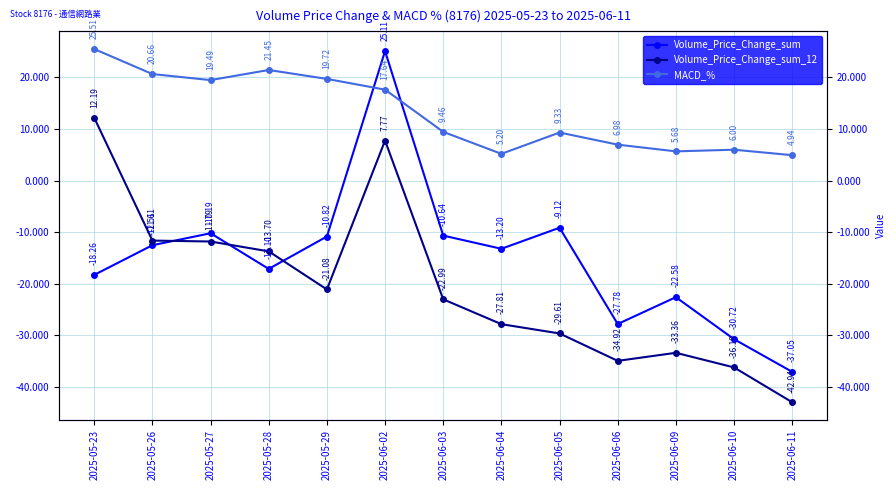

Does the chart have visible grid lines?

Yes